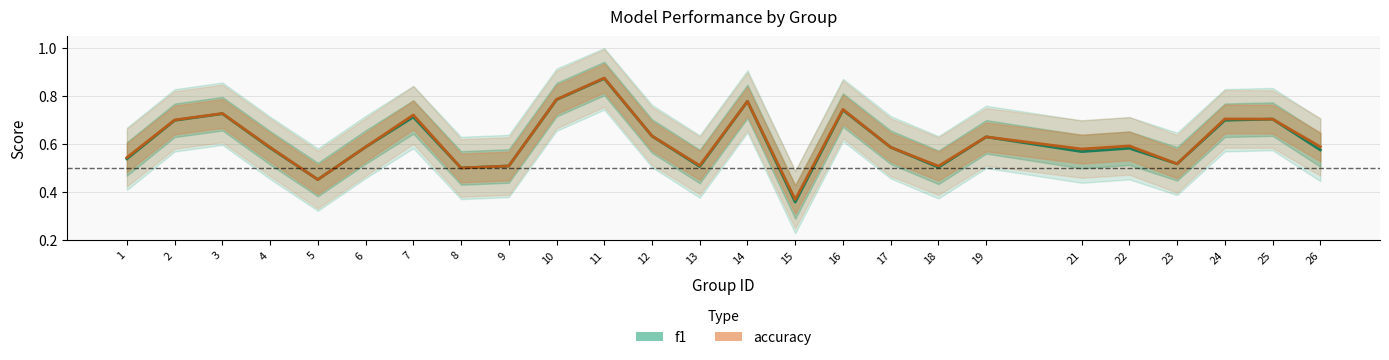

Is this an area chart (filled region under the line)?

No